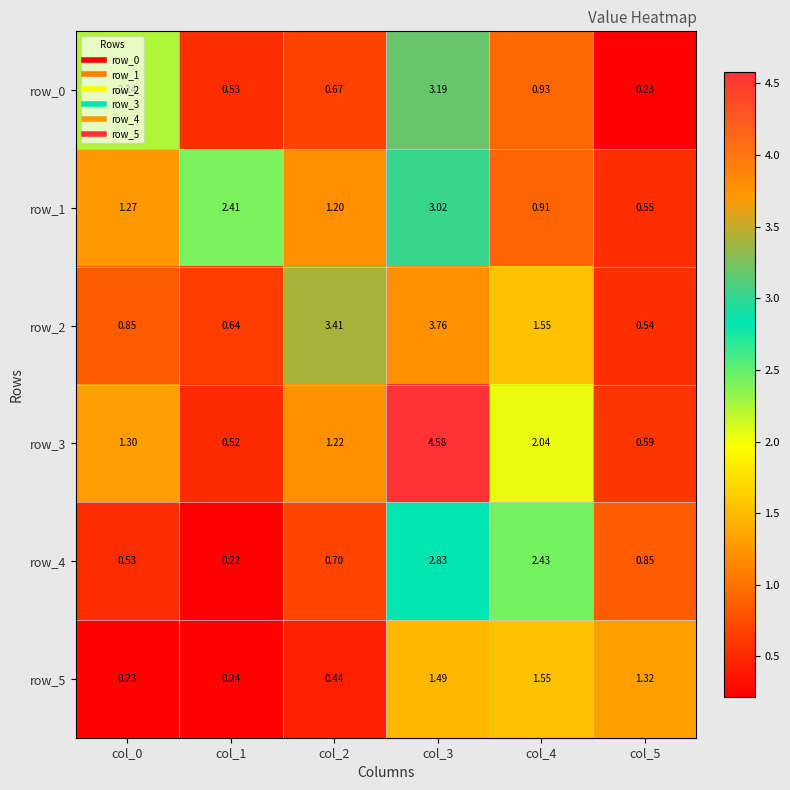

Where is row_4 nearest to the value 1?

col_5